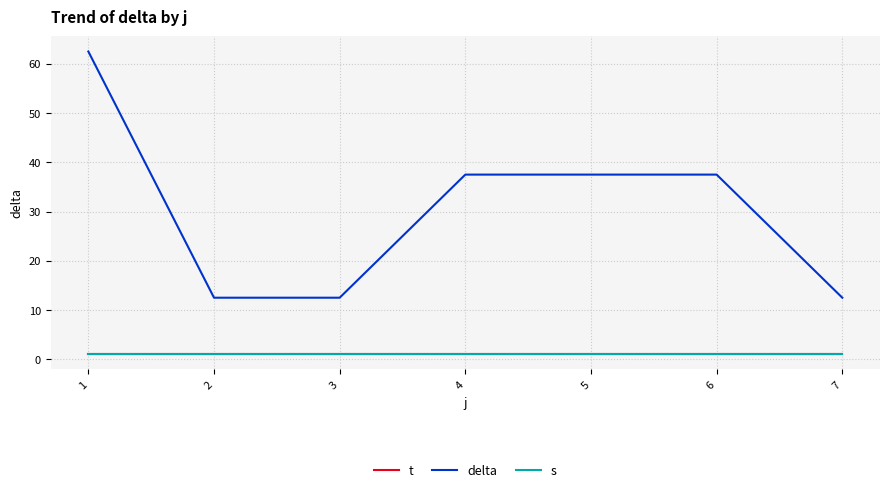

Reading right to left, what are all the values shown in this chart?

t: 1.0	1.0	1.0	1.0	1.0	1.0	1.0
delta: 12.5	37.5	37.5	37.5	12.5	12.5	62.5
s: 1.0	1.0	1.0	1.0	1.0	1.0	1.0